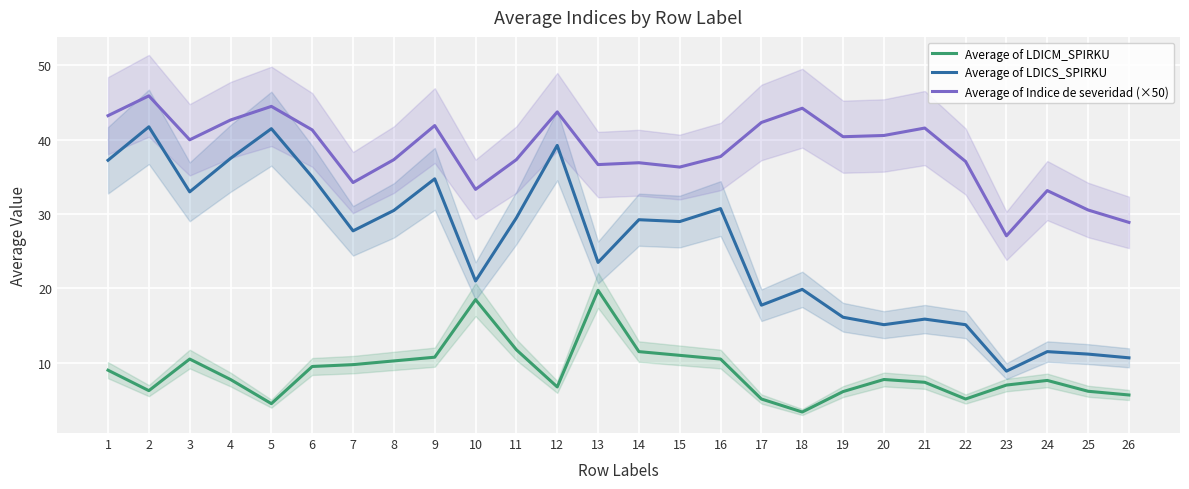

Between 8 and 26, which series saw the biggest shift?

Average of LDICS_SPIRKU